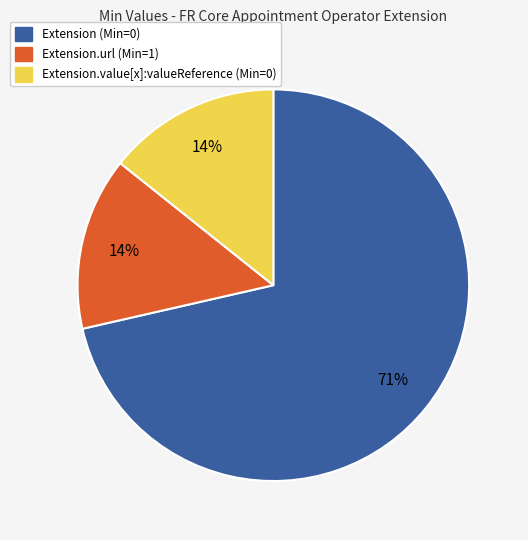

Does any single category account for the majority?

Yes